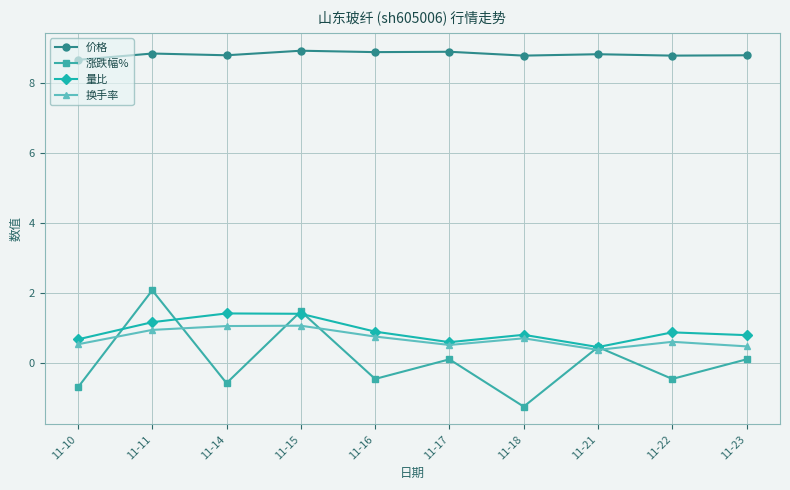

Count the number of data series in this chart.

4